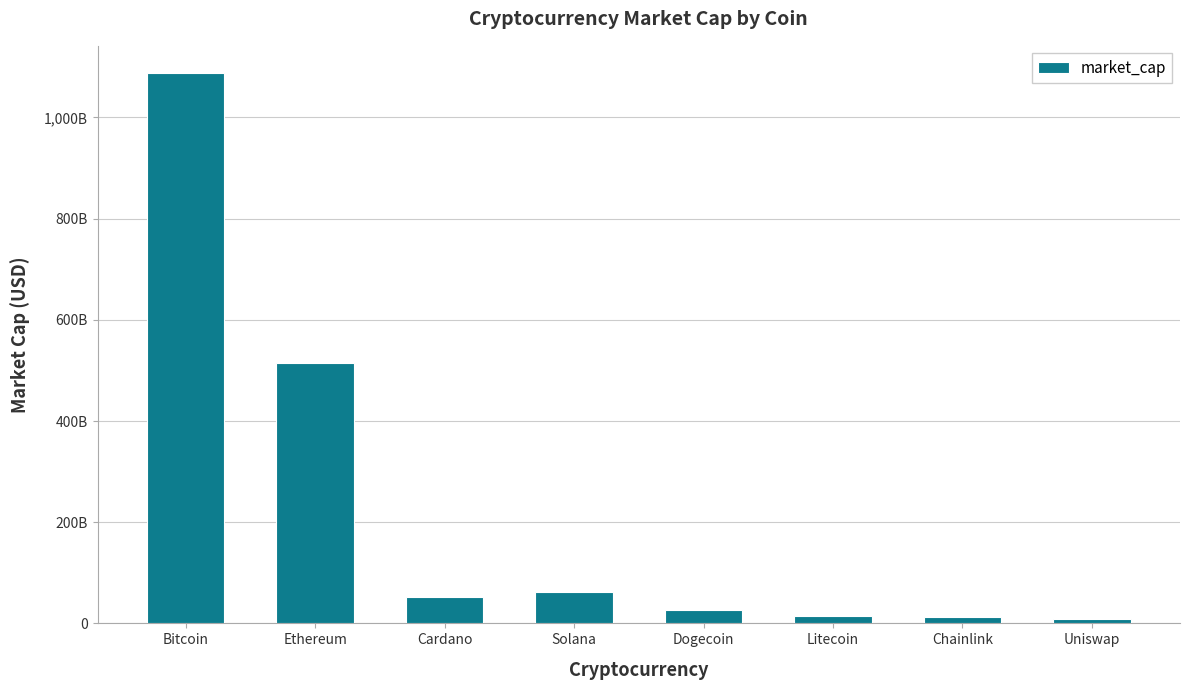

Rank the categories by value from lowest to highest.

Uniswap, Chainlink, Litecoin, Dogecoin, Cardano, Solana, Ethereum, Bitcoin